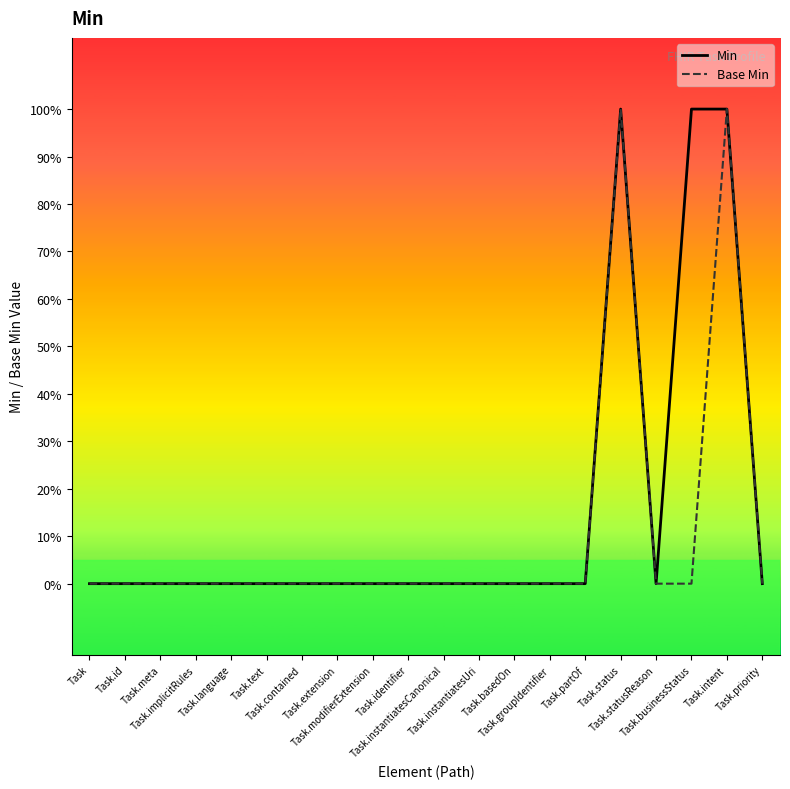

What are all the series names shown in the legend?

Min, Base Min